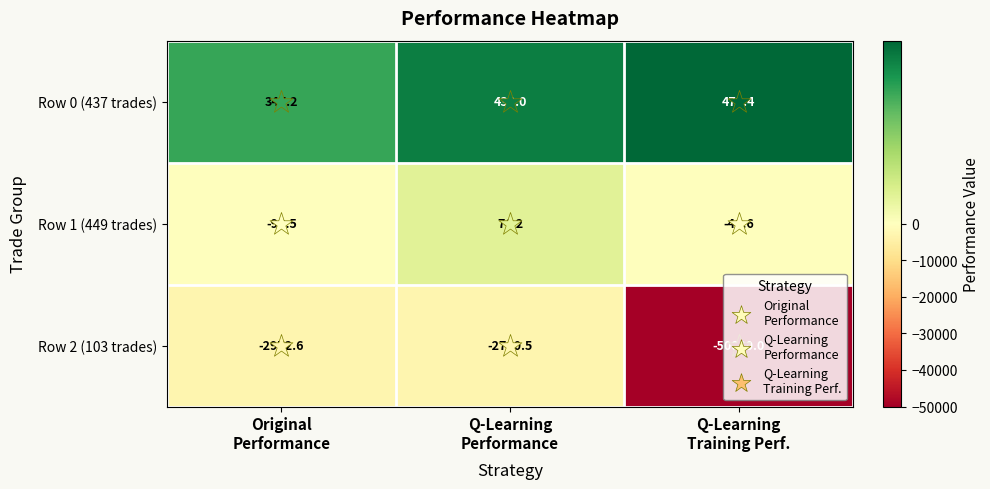

What is the sum of all Row 1 (449 trades) values?

-70.9